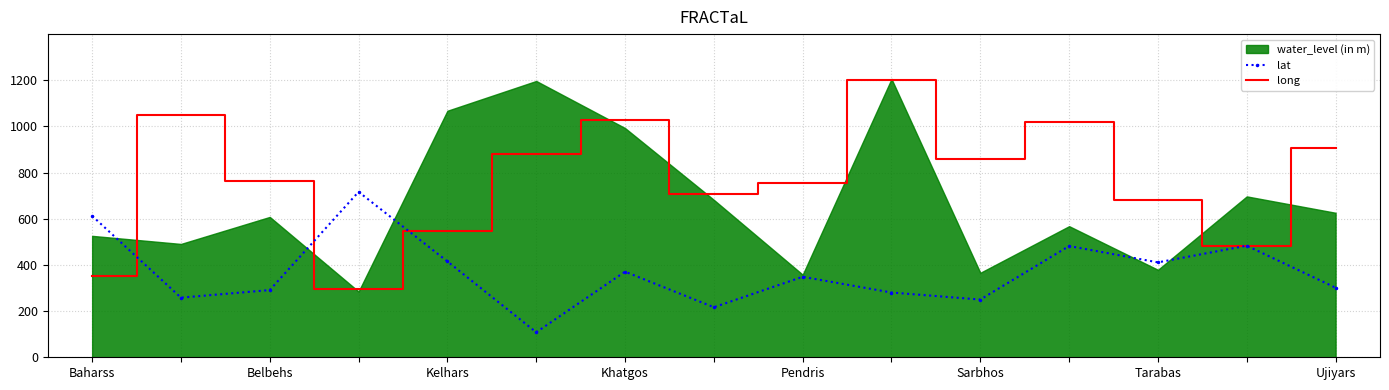

The lat series shows 611.8 at Pendris. True or false?

False